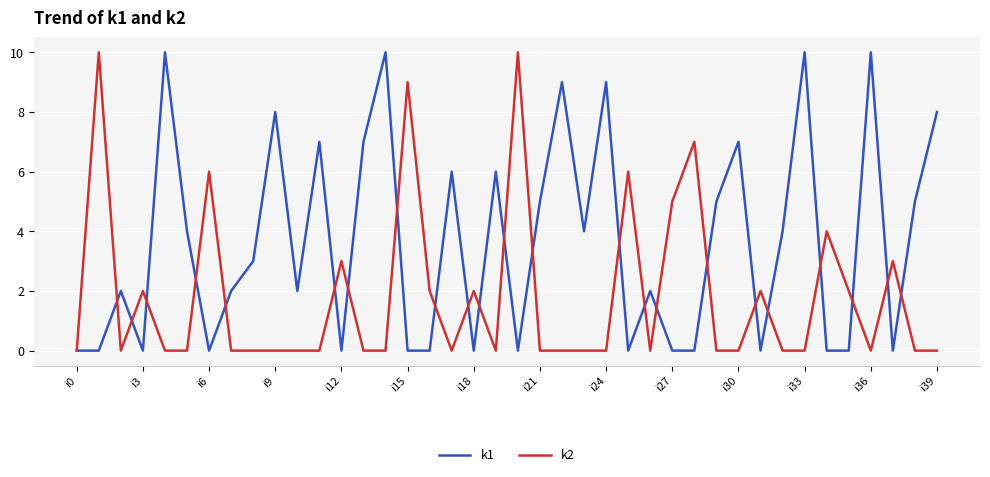

What is the maximum value shown in the chart?

10